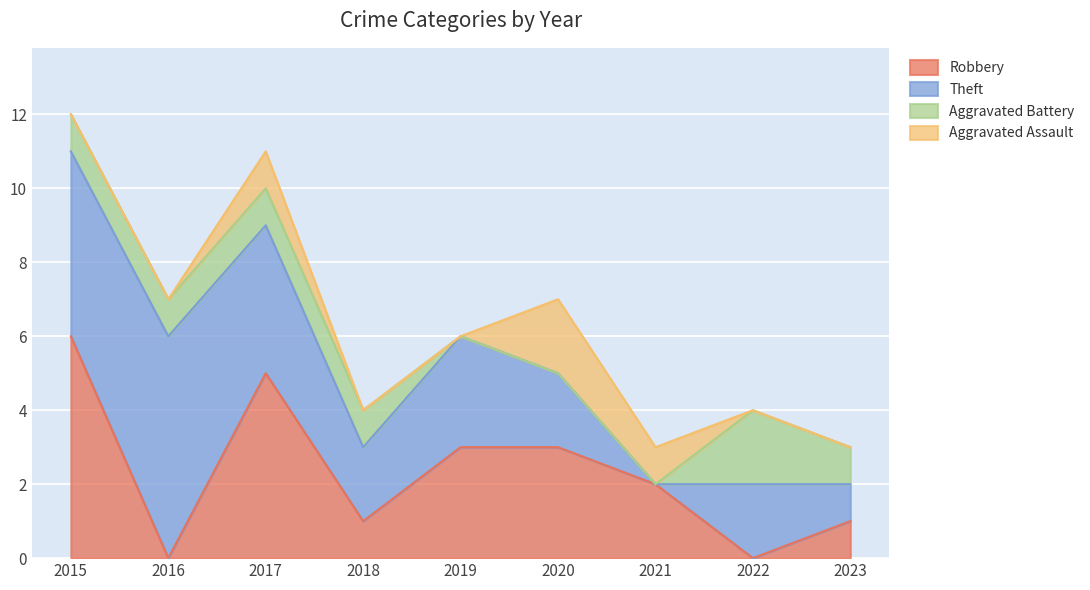

What is the difference between the Theft values at 2017 and 2015?

1